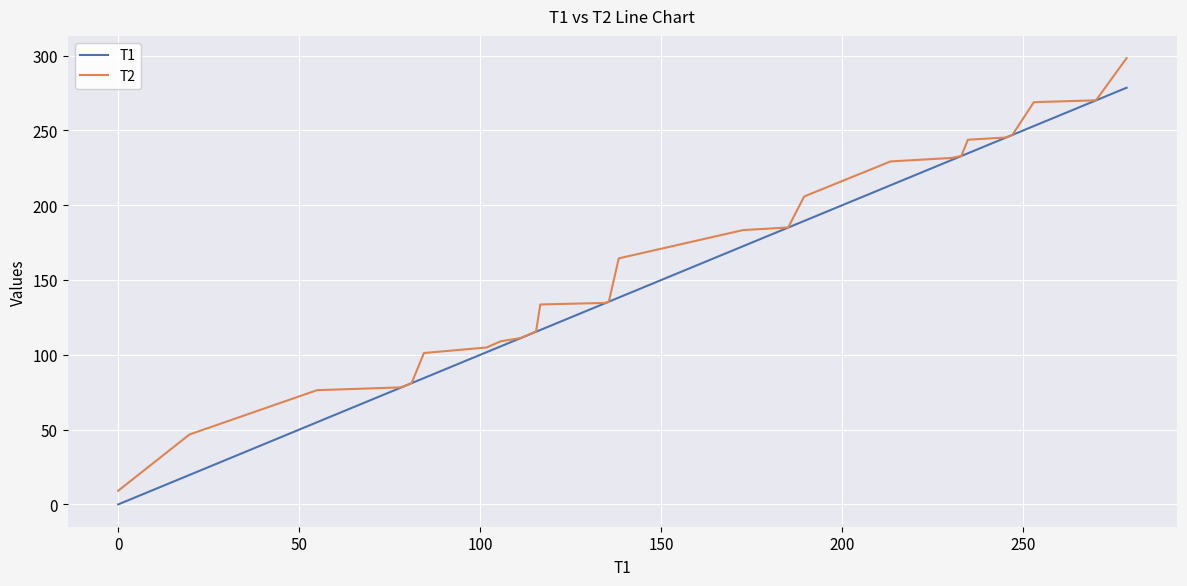

Which series has the widest spread of values?

T2